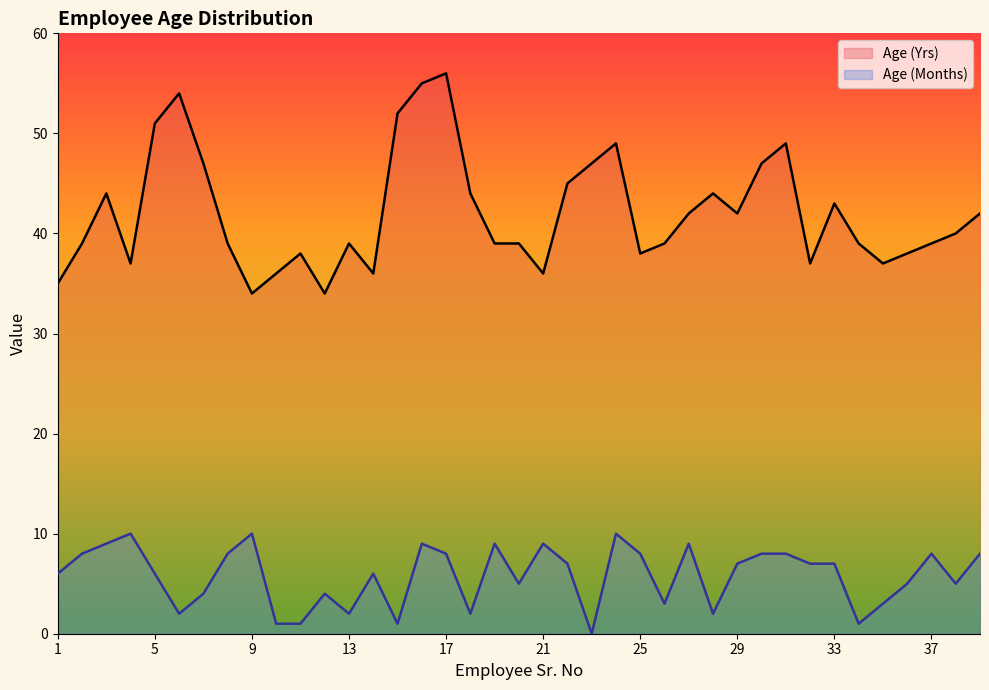

Is the value of Age (Yrs) at 17 greater than the value of Age (Months) at 25?

Yes